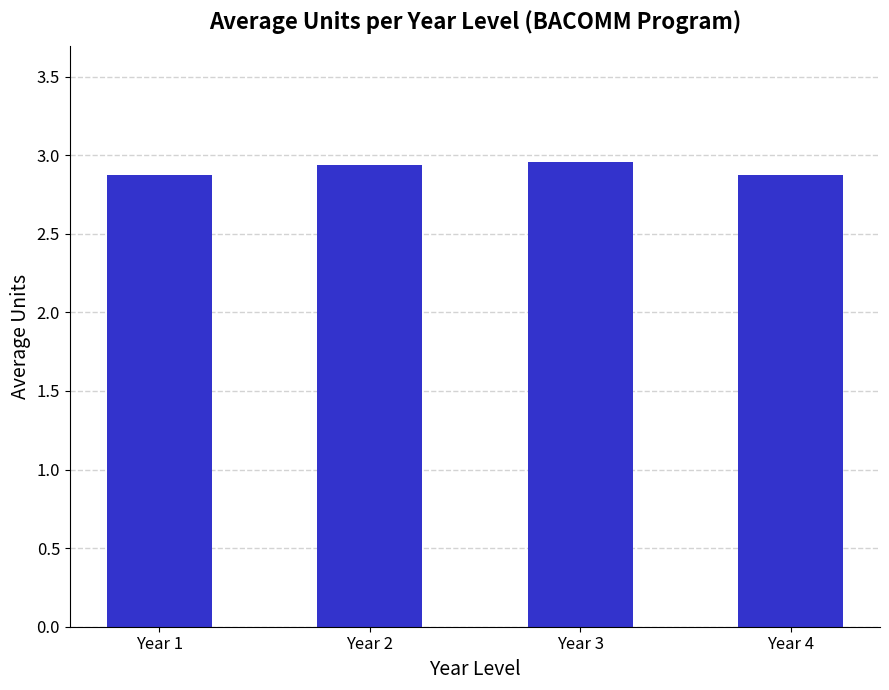

Is it true that the value at Year 4 is 2.9?

True